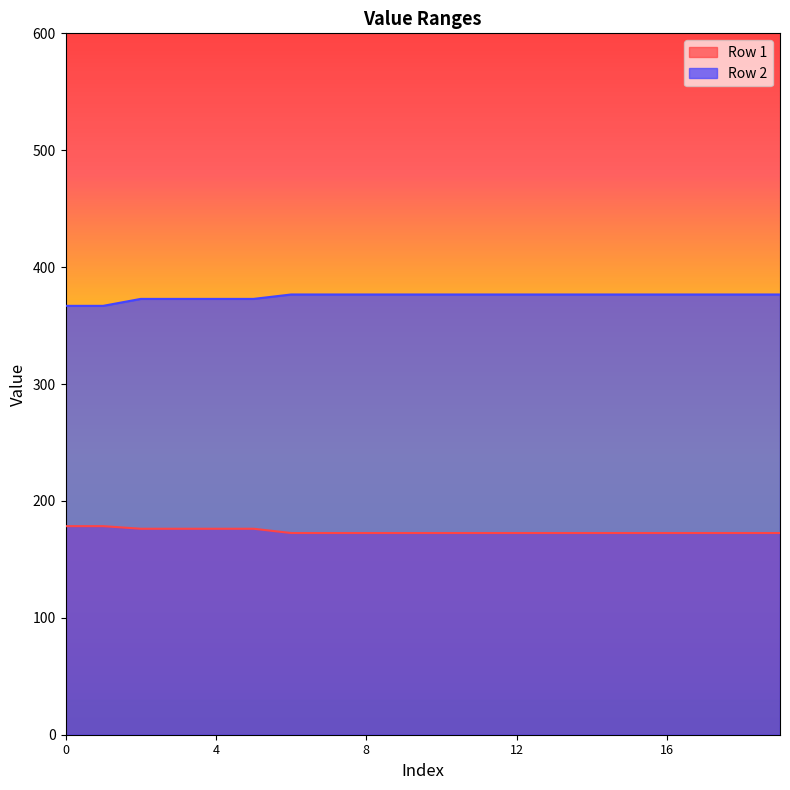

Reading left to right, what are all the values shown in this chart?

Row 1: 0=178.4	1=178.4	2=176.2	3=176.2	4=176.2	5=176.2	6=172.5	7=172.5	8=172.5	9=172.5	10=172.5	11=172.5	12=172.5	13=172.5	14=172.5	15=172.5	16=172.5	17=172.5	18=172.5	19=172.5
Row 2: 0=366.9	1=366.9	2=372.8	3=372.8	4=372.8	5=372.8	6=376.6	7=376.6	8=376.6	9=376.6	10=376.6	11=376.6	12=376.6	13=376.6	14=376.6	15=376.6	16=376.6	17=376.6	18=376.6	19=376.6